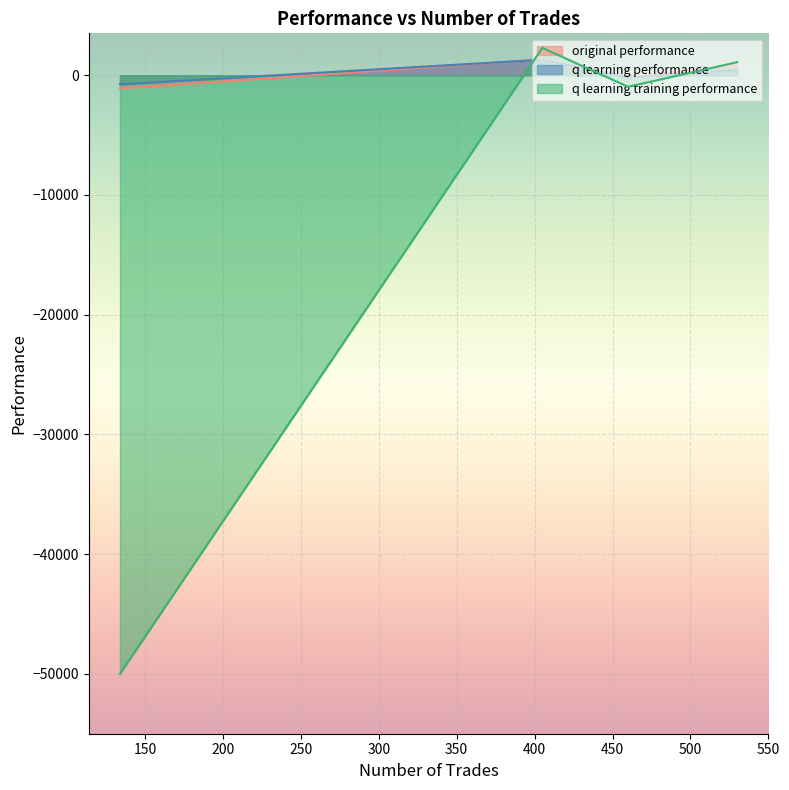

Which series has the largest total across all categories?

original performance